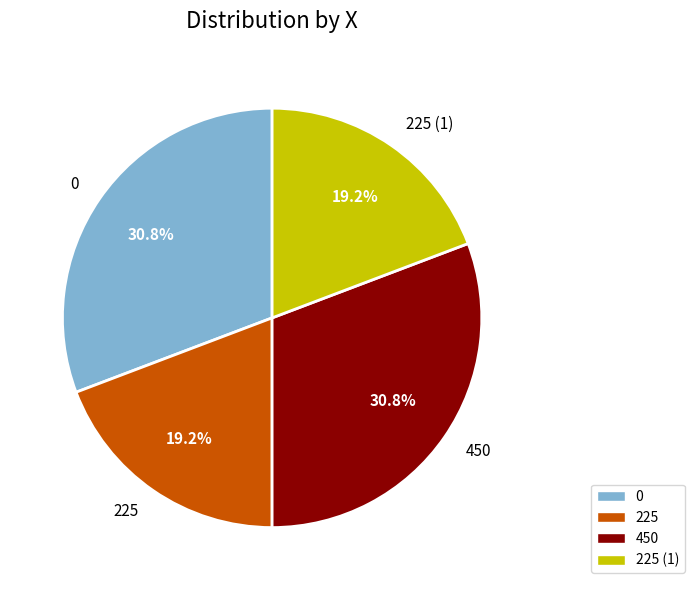

What percentage is the 225 slice, to the nearest percent?

19%